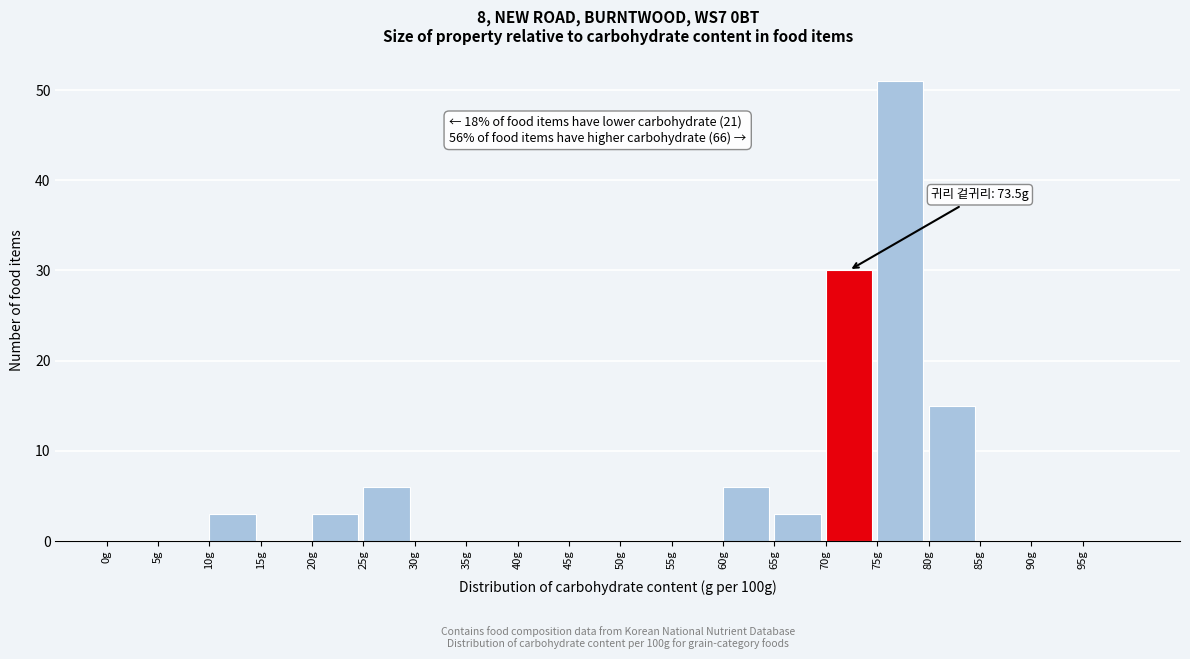

Over which range of the x-axis is the bar tallest?

75 to 80